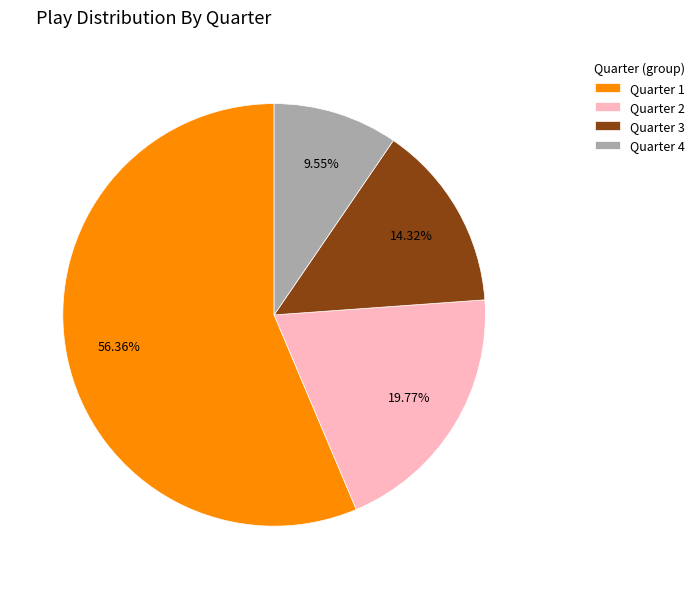

How many slices are in this pie chart?

4